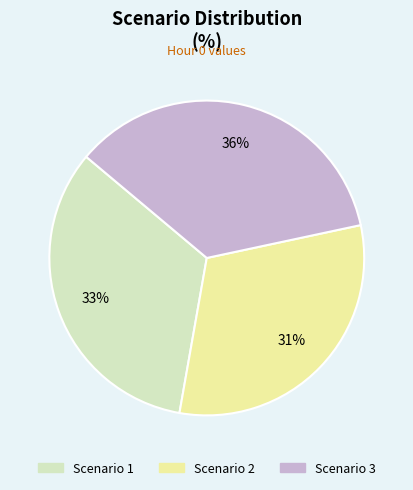

Is Scenario 1 the majority of the pie?

No